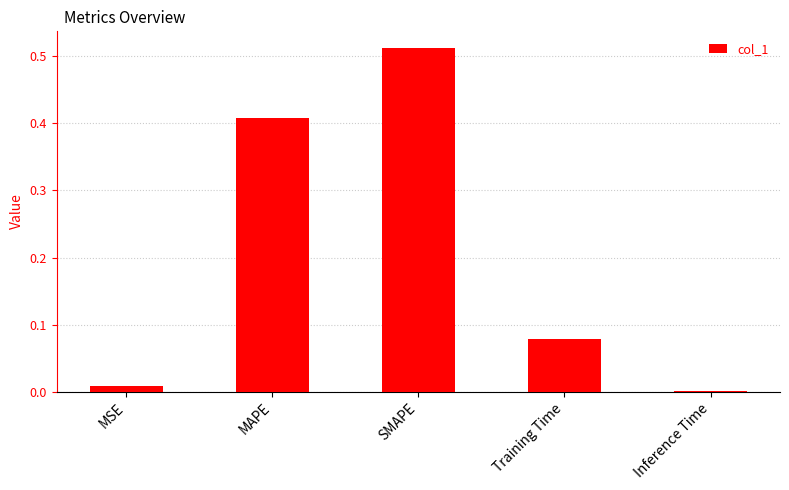

Between Training Time and SMAPE, which is larger?

SMAPE